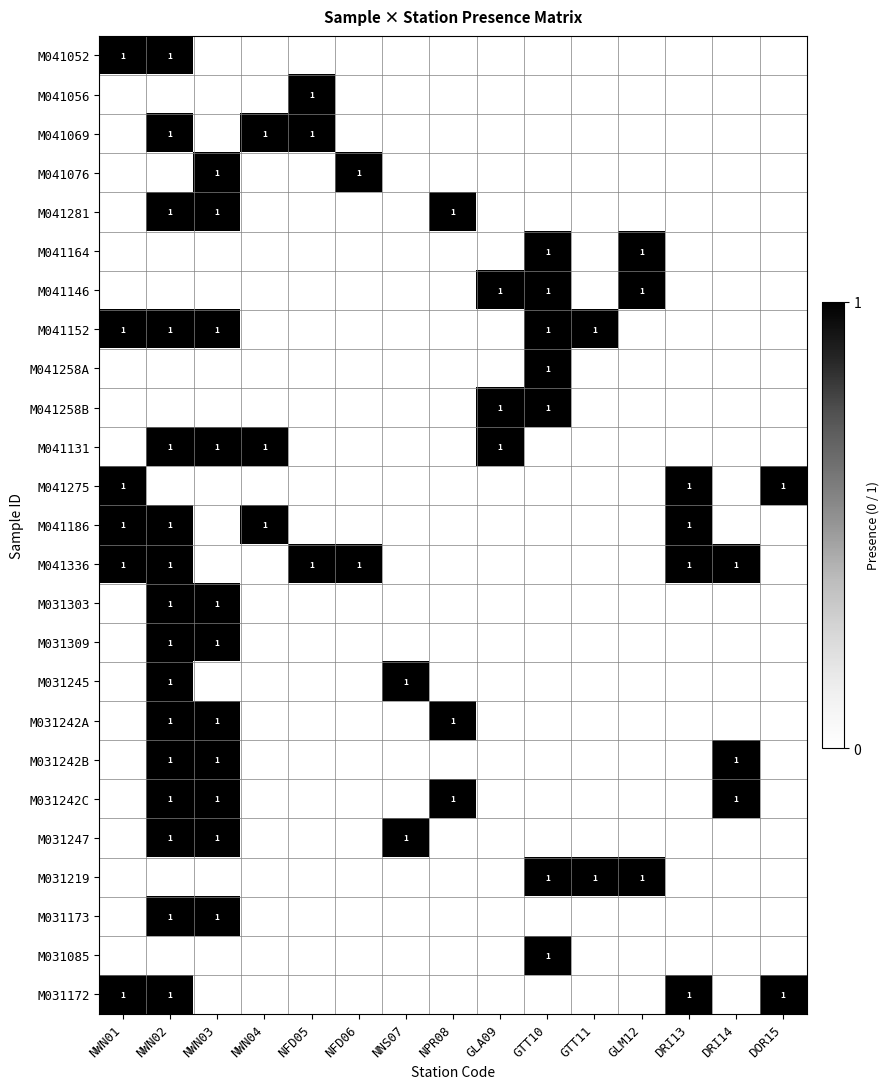

How many distinct data groups are displayed?

25